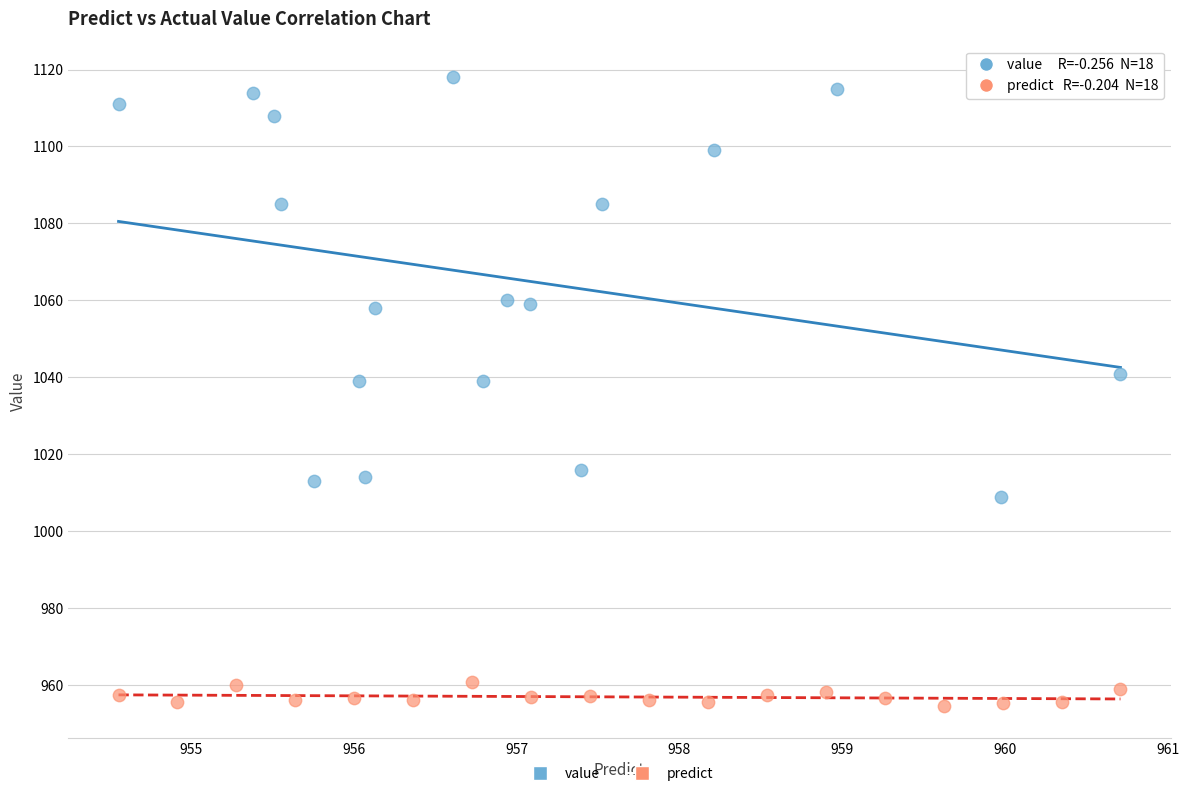

Which series reaches the minimum Y coordinate?

predict